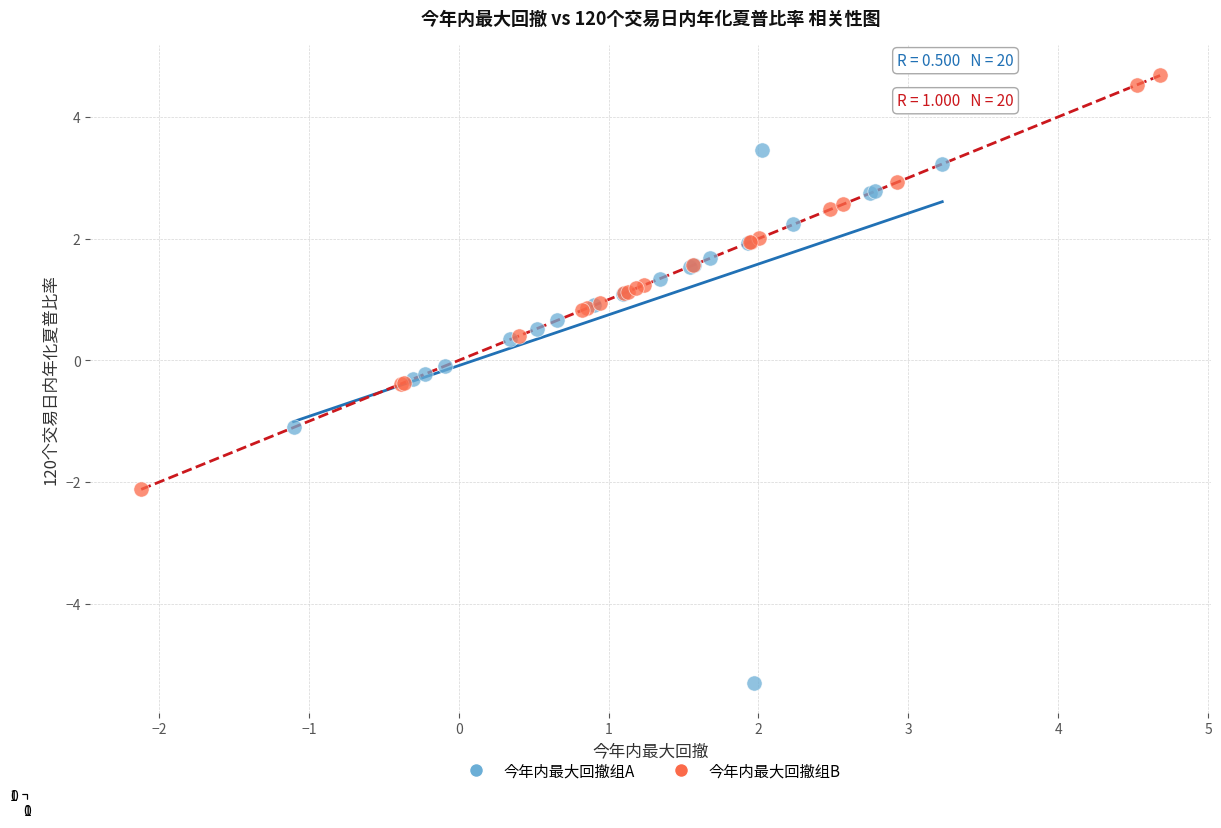

Which series has the largest Y range (max minus min)?

今年内最大回撤组A